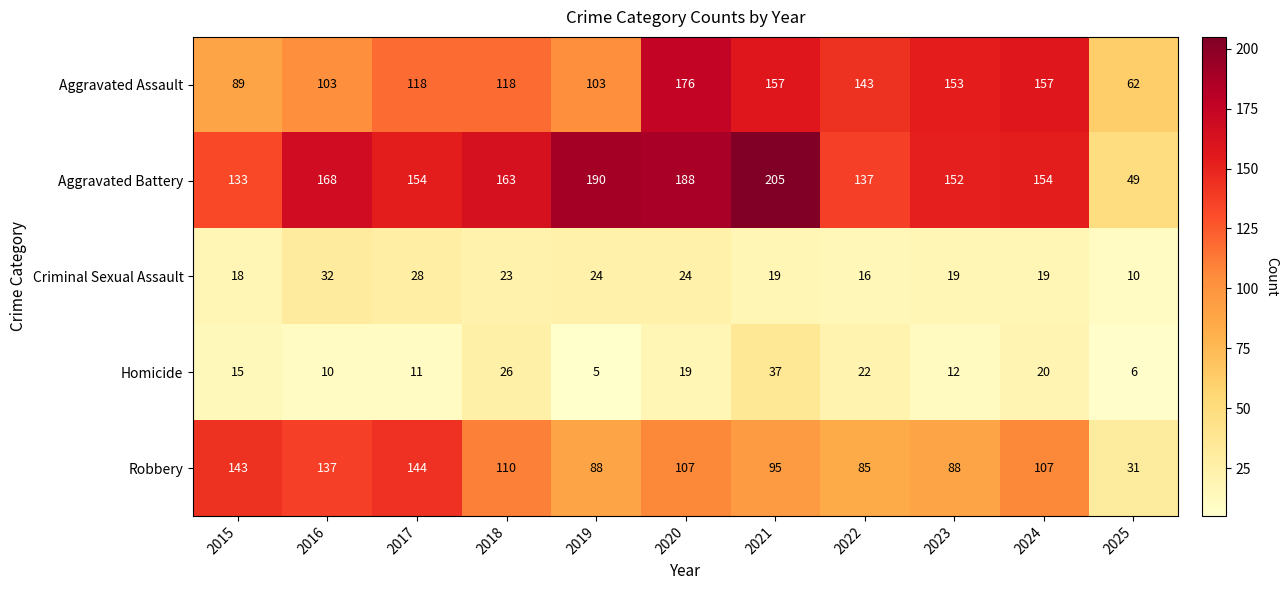

What is the spread (max minus min) of values at 2015?

128